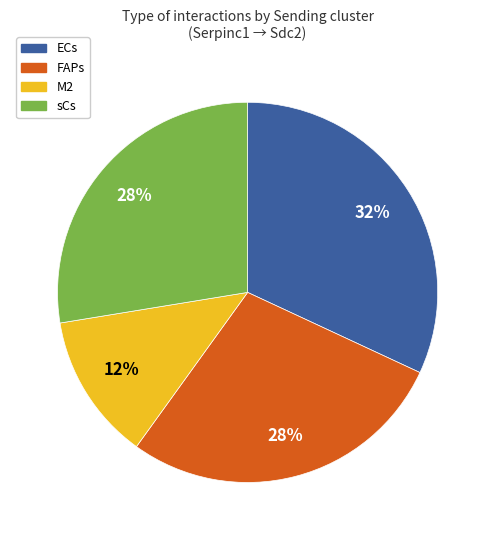

How many slices are in this pie chart?

4